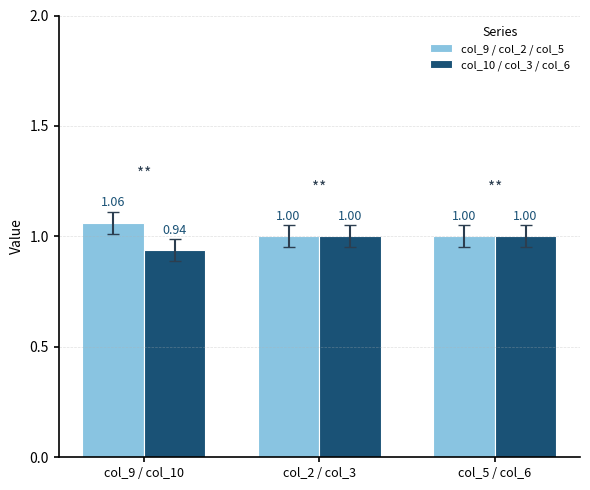

What is the difference between the highest and lowest values at col_9 / col_10?

0.1